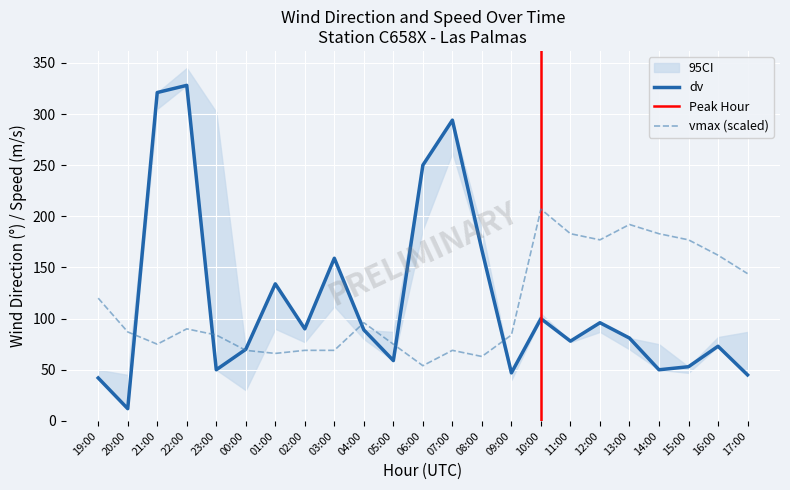

What is the approximate value of dv at 07:00, to the nearest 10?

290